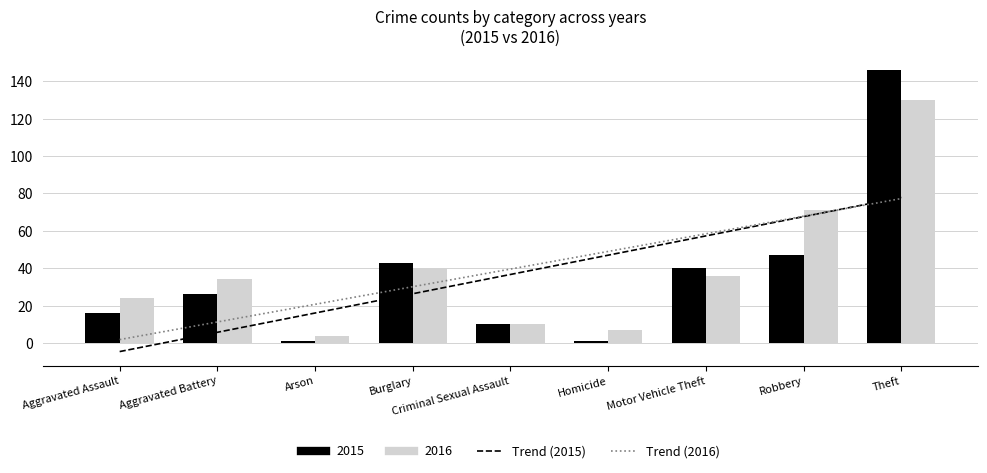

Reading left to right, what are all the values shown in this chart?

Trend (2015): Aggravated Assault=-4.6	Aggravated Battery=5.7	Arson=16.0	Burglary=26.4	Criminal Sexual Assault=36.7	Homicide=47.0	Motor Vehicle Theft=57.3	Robbery=67.6	Theft=77.9
Trend (2016): Aggravated Assault=1.8	Aggravated Battery=11.3	Arson=20.7	Burglary=30.1	Criminal Sexual Assault=39.6	Homicide=49.0	Motor Vehicle Theft=58.4	Robbery=67.9	Theft=77.3